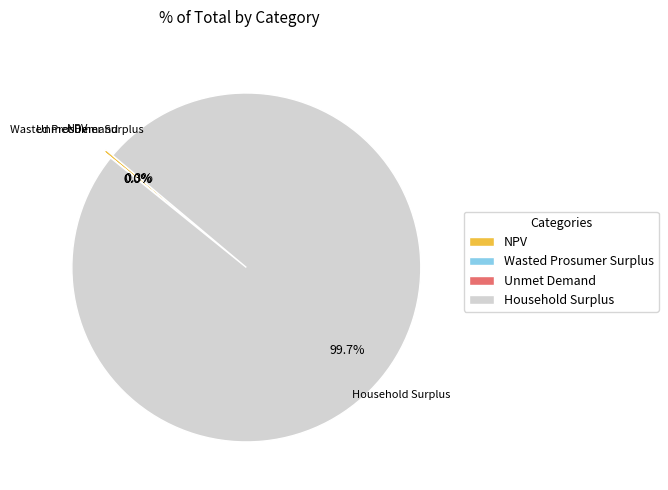

Which slice represents more than half of the pie?

Household Surplus